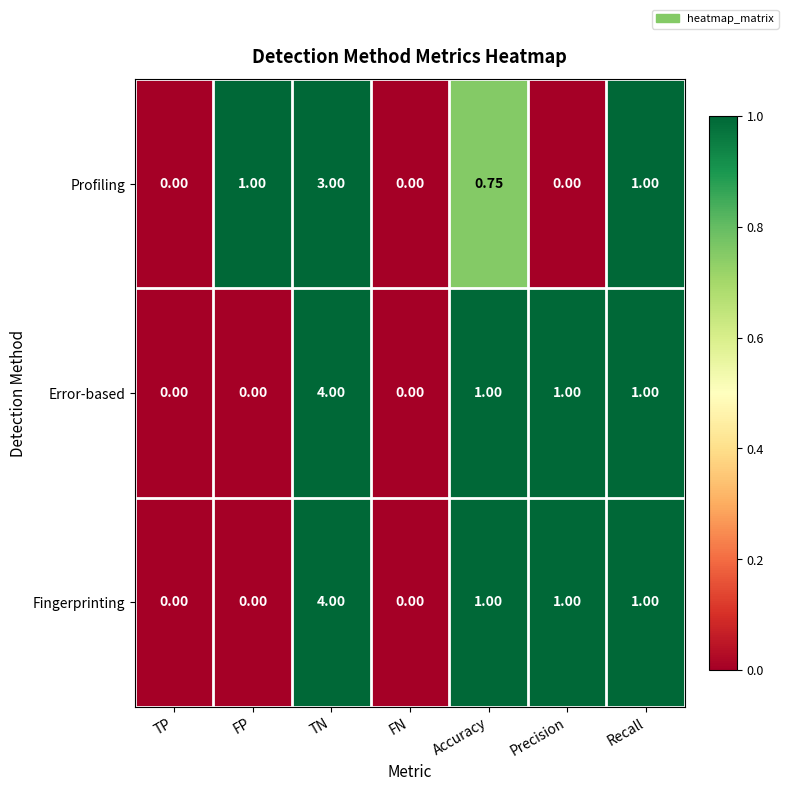

Is the value of Profiling at FN greater than the value of Fingerprinting at Precision?

No